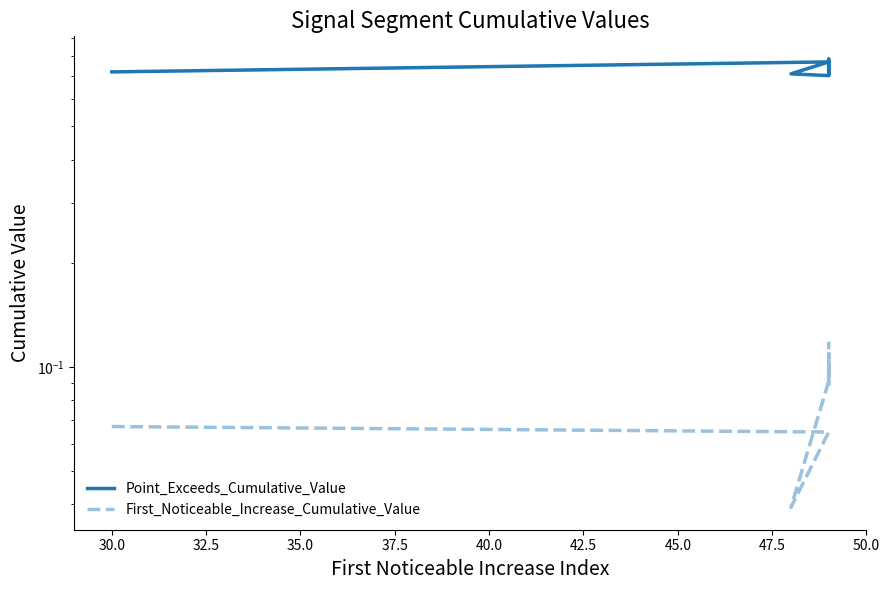

Between 47.5 and 42.5, which is larger?

47.5